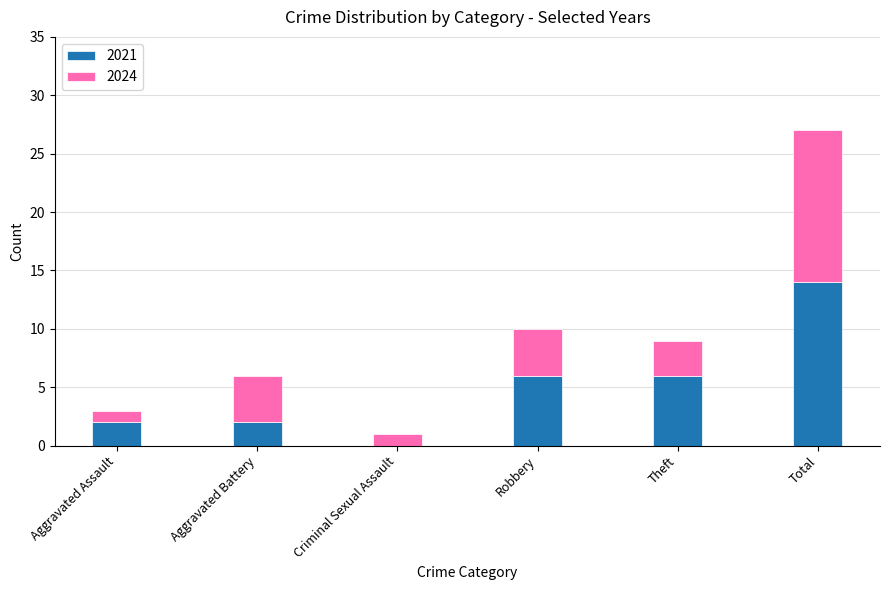

Are the bars grouped side by side (vs. stacked)?

No